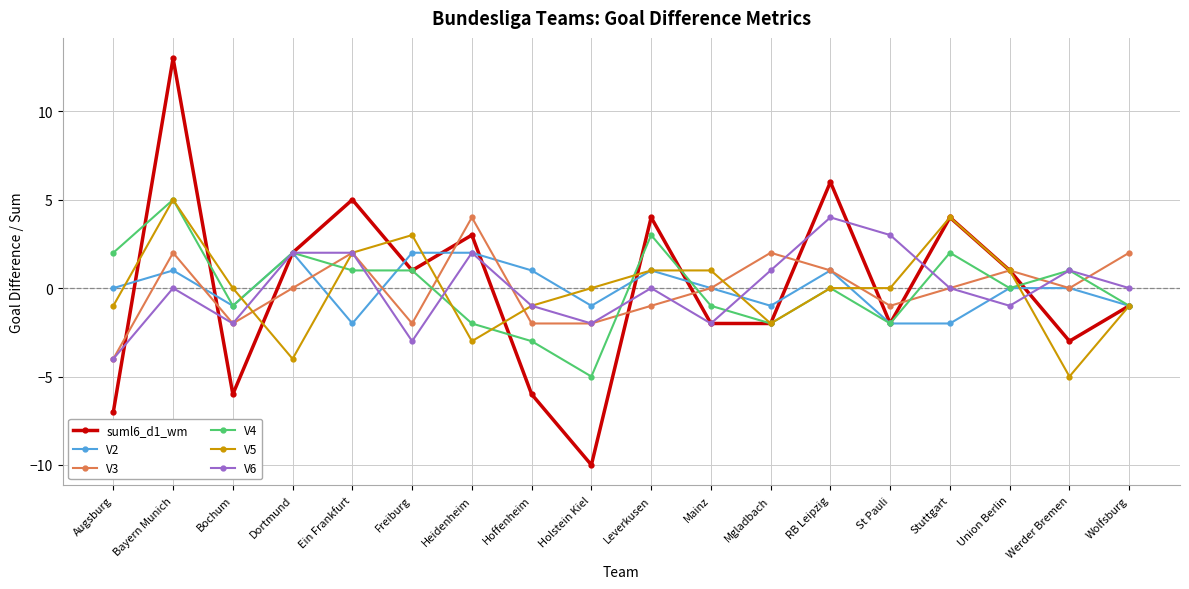

True or false: V6 has more than 1 points higher than both neighbors.

True